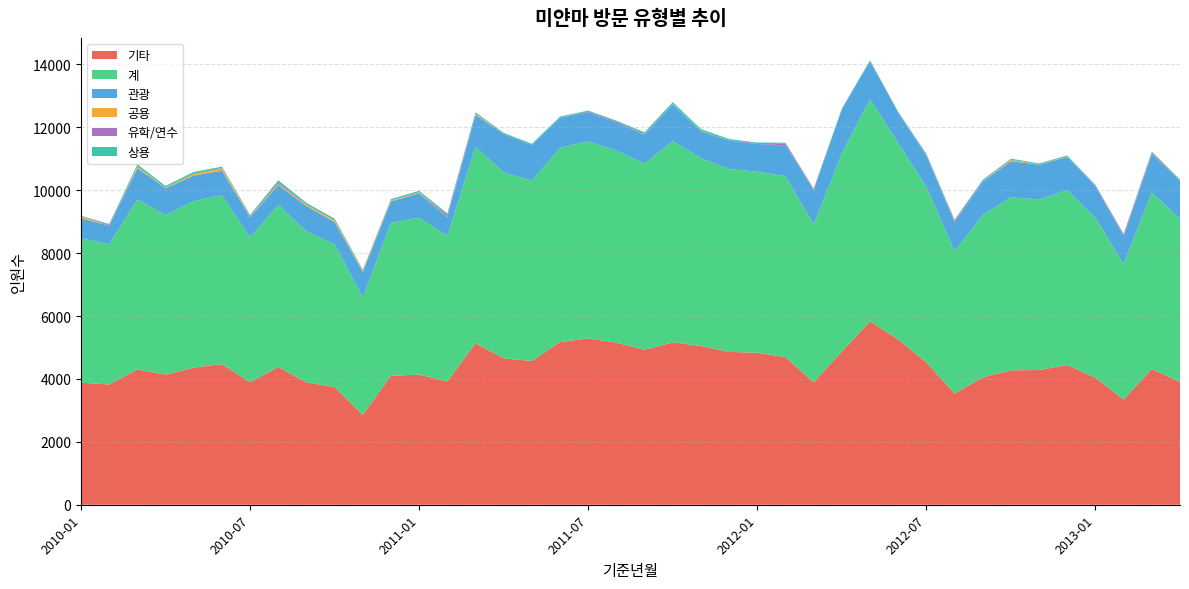

Reading left to right, extract all data points from this chart.

기타: 3882	3823	4300	4138	4359	4472	3894	4379	3890	3741	2854	4102	4136	3922	5133	4656	4570	5175	5287	5154	4926	5164	5047	4861	4833	4691	3889	4870	5830	5252	4526	3532	4051	4275	4284	4443	4036	3344	4315	3908
계: 4594	4464	5412	5068	5291	5375	4608	5159	4799	4548	3738	4860	4991	4631	6240	5913	5739	6172	6267	6106	5922	6401	5972	5814	5759	5756	5027	6301	7067	6249	5580	4530	5166	5502	5427	5553	5085	4305	5615	5173
관광: 630	584	990	858	814	777	640	630	805	697	811	682	774	588	1021	1219	1125	957	932	883	921	1163	853	900	882	980	1089	1401	1208	968	996	898	1053	1147	1102	1062	1009	879	1224	1225
공용: 54	3	45	16	52	77	18	33	40	52	39	29	24	13	31	2	1	2	0	0	3	7	8	0	1	1	11	3	0	5	1	0	3	39	7	9	2	4	12	6
유학/연수: 10	35	13	3	4	9	20	42	20	5	8	6	12	65	19	4	3	5	19	40	21	5	3	7	25	64	27	6	7	7	16	58	21	12	7	8	20	60	37	11
상용: 18	19	64	53	62	40	36	75	44	53	26	41	45	43	36	32	40	33	29	29	51	62	61	46	18	20	11	21	22	17	41	42	38	29	27	31	18	18	27	23